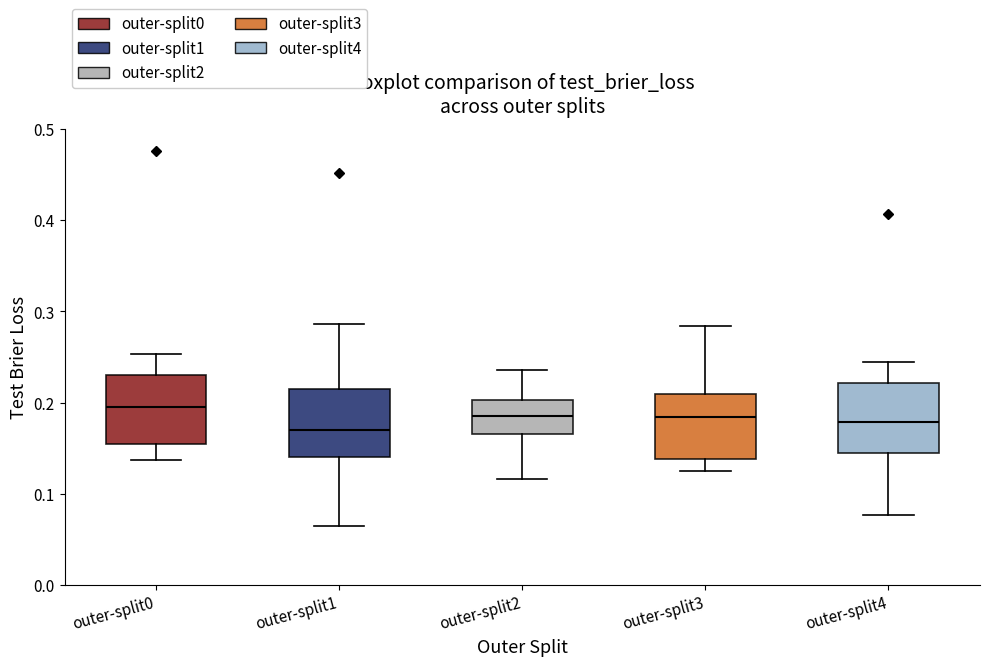

Reading left to right, transcribe this box plot: for each box, give where its median line is, the range the box spans, and where its two whiskers end, as read against the y-axis. The values are not printed on the chart, so give them approximately, as read against the axis.

outer-split0: median 0.19, box 0.15 to 0.23, whiskers 0.14 to 0.25
outer-split1: median 0.17, box 0.14 to 0.22, whiskers 0.06 to 0.29
outer-split2: median 0.19, box 0.17 to 0.20, whiskers 0.12 to 0.24
outer-split3: median 0.18, box 0.14 to 0.21, whiskers 0.12 to 0.28
outer-split4: median 0.18, box 0.14 to 0.22, whiskers 0.08 to 0.24